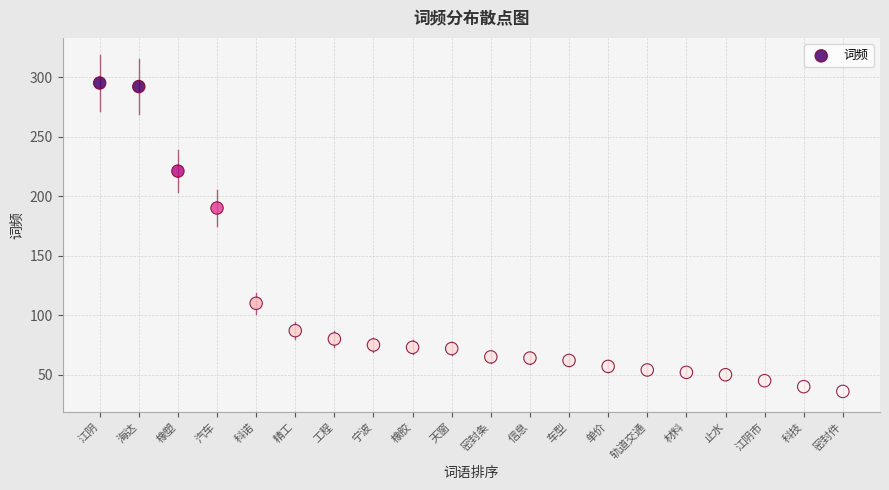

What is the range of Y values (max minus min)?

259